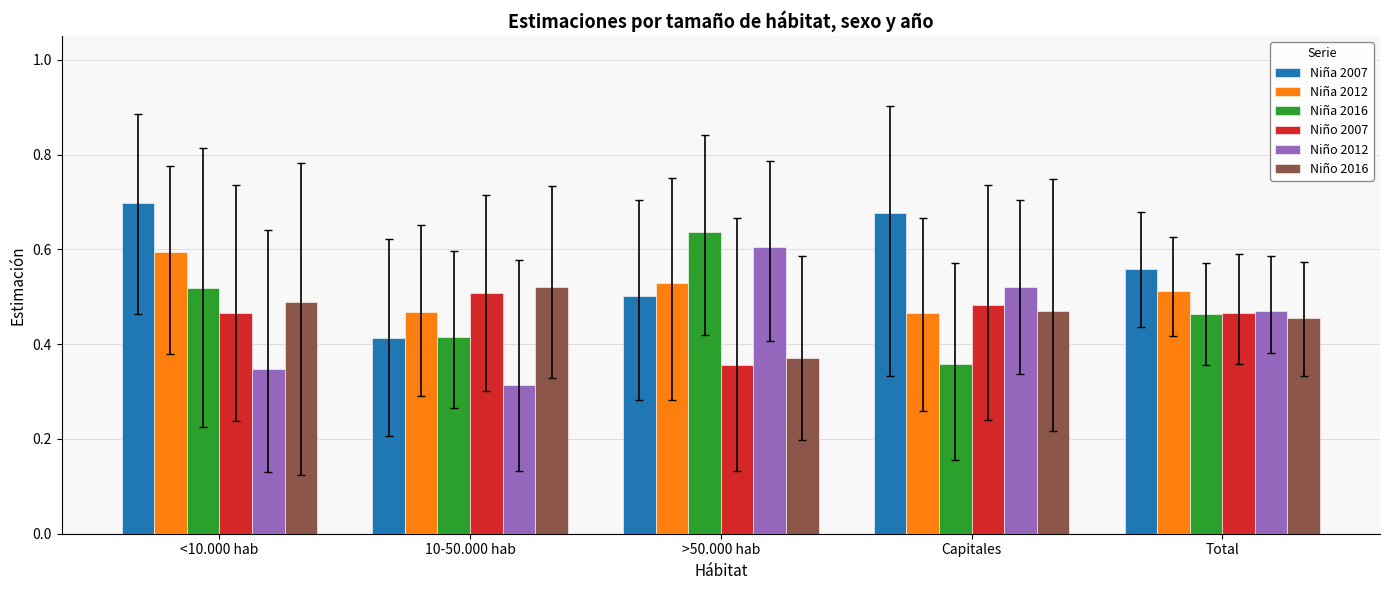

The Niño 2012 series shows 0.1 at 10-50.000 hab. True or false?

False